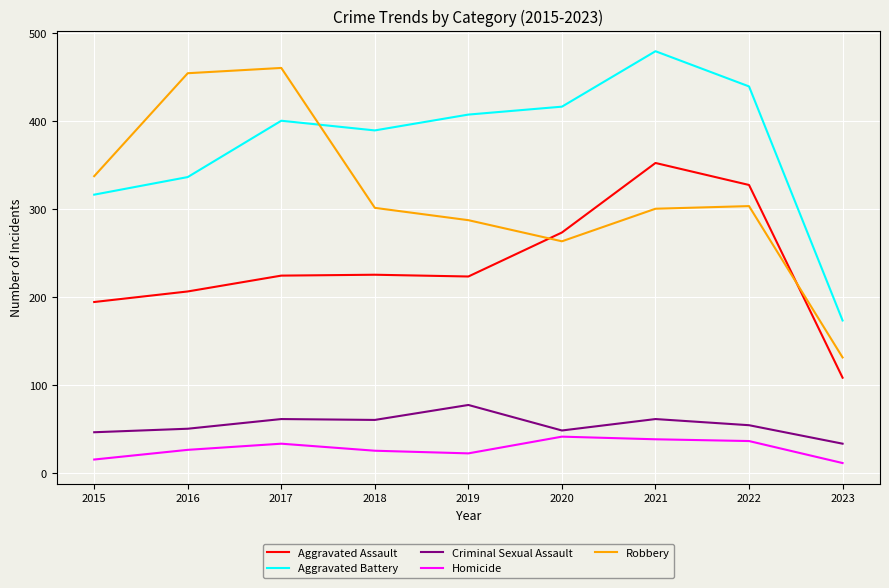

What is the difference between the Homicide values at 2018 and 2020?

16